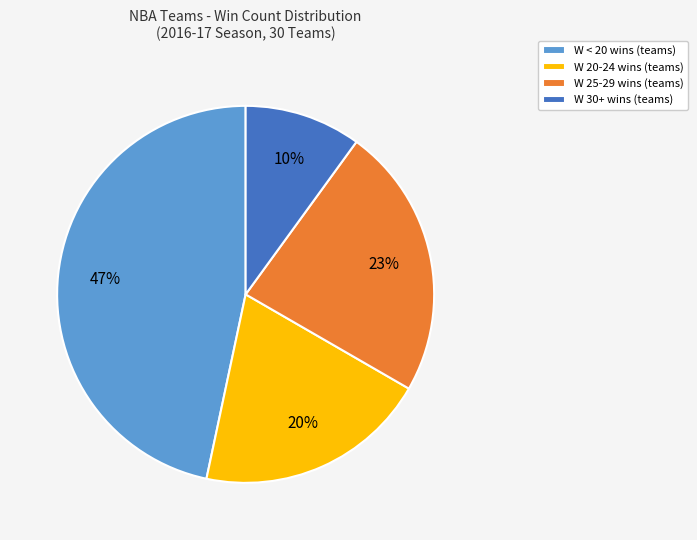

To the nearest percent, what portion does W 25-29 wins (teams) represent?

23%